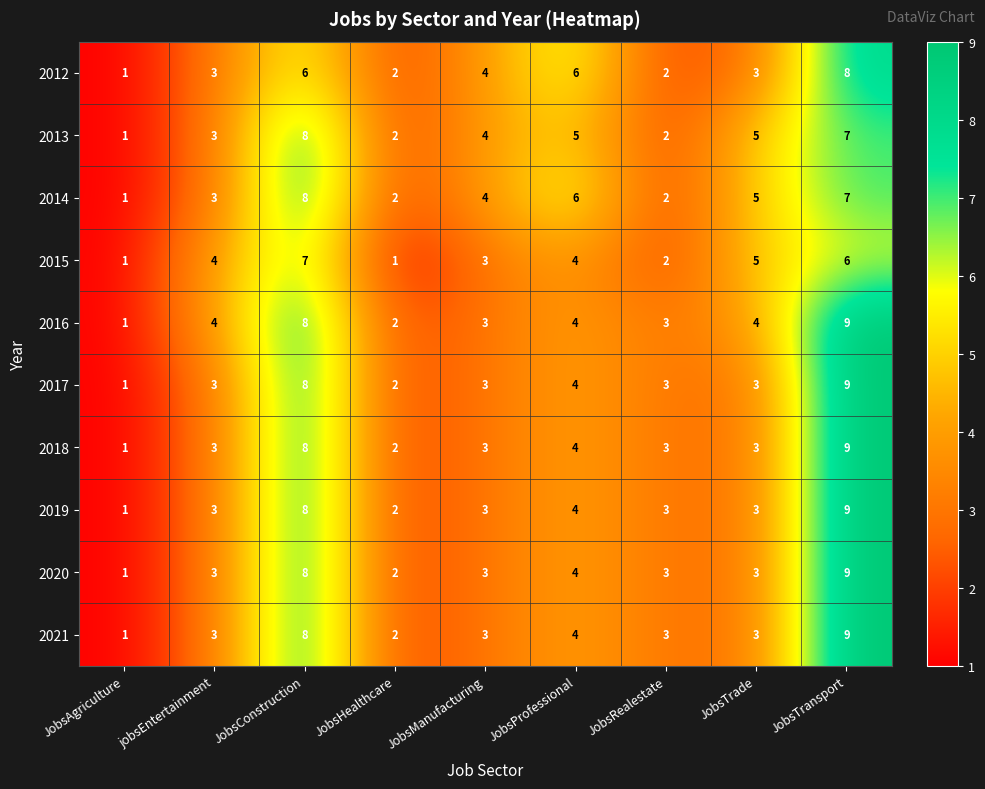

Count the 2020 values in the range 3 to 4.

5